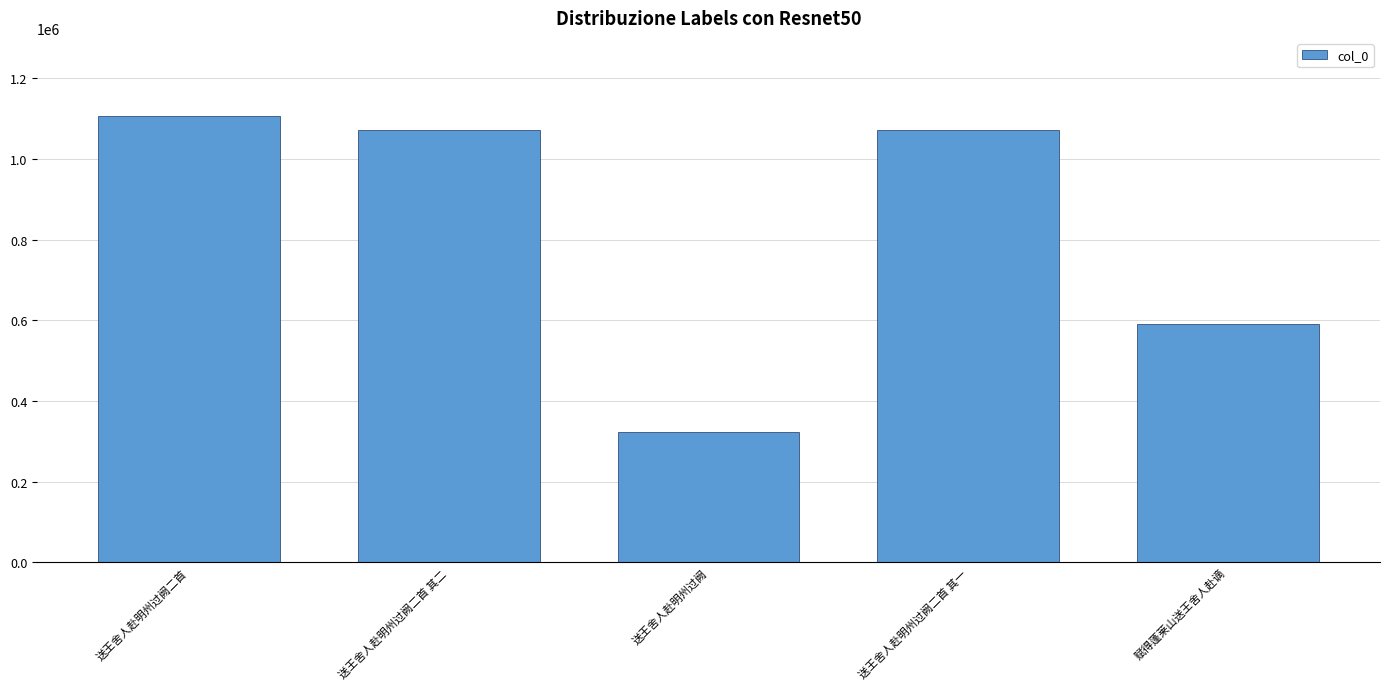

Where does the data first go above 1072847?

送王舍人赴明州过阙二首